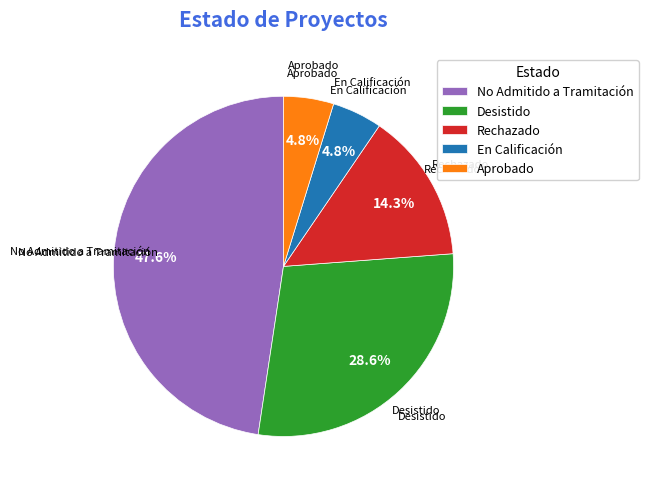

Does any single category account for the majority?

No